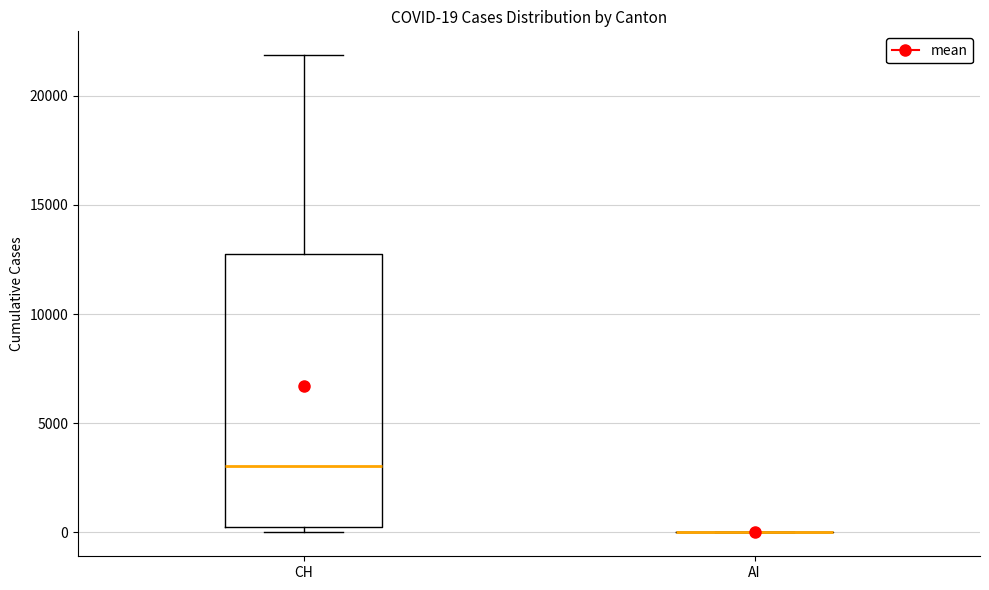

Which box is the tallest, from its lower edge to its upper edge?

CH